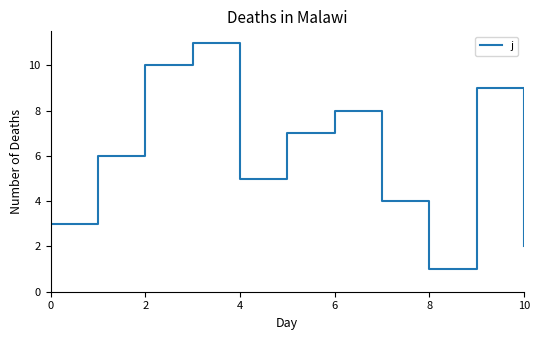

What is the maximum value shown in the chart?

11